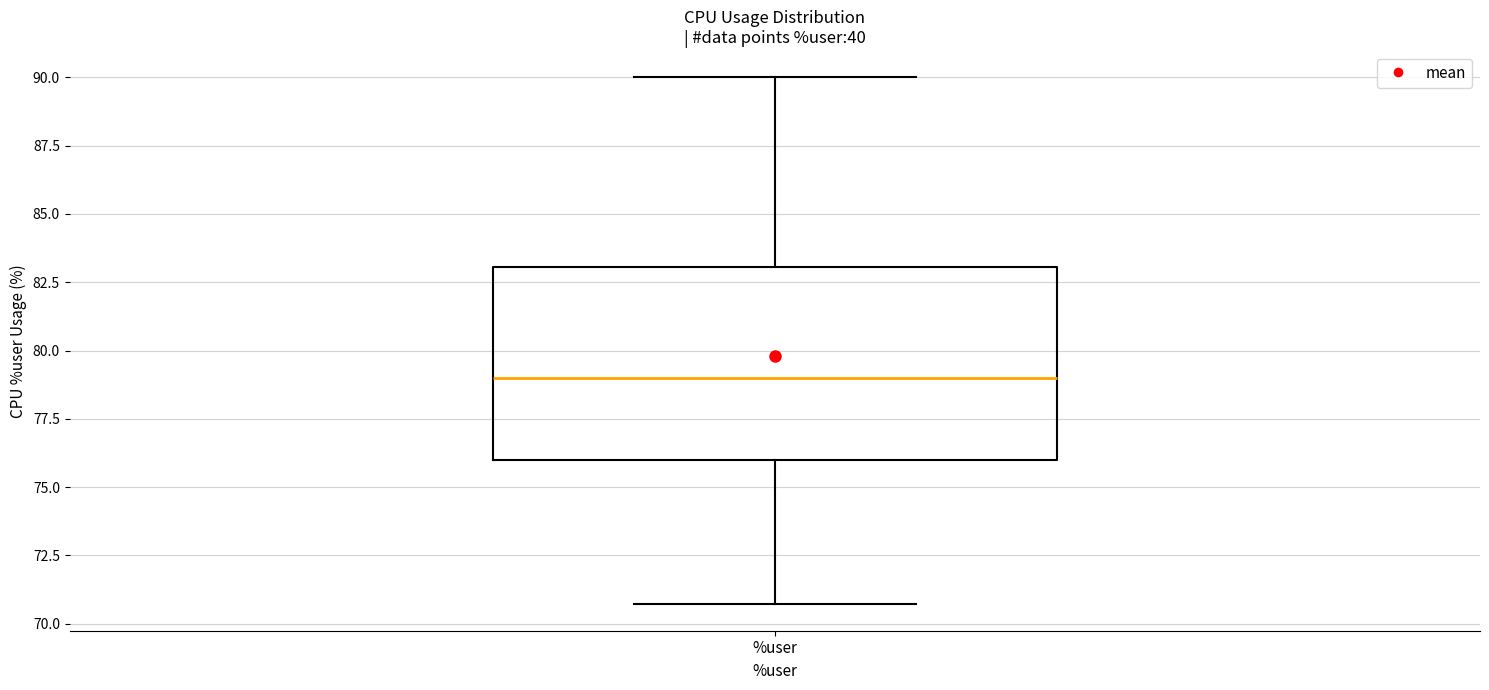

Where is the lower edge of the box for %user on the y-axis? The values are not printed on the chart, so give them approximately, as read against the axis.

76.0